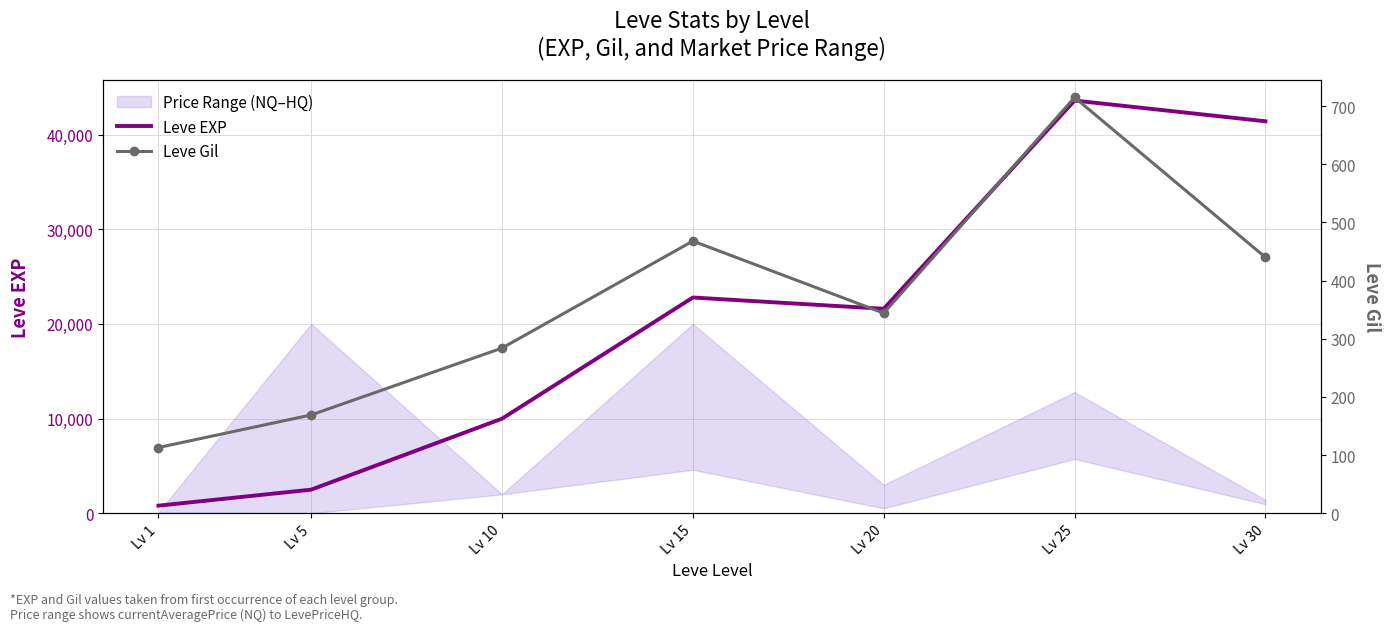

List the series in order of their overall mean, lowest first.

Leve Gil, Leve EXP